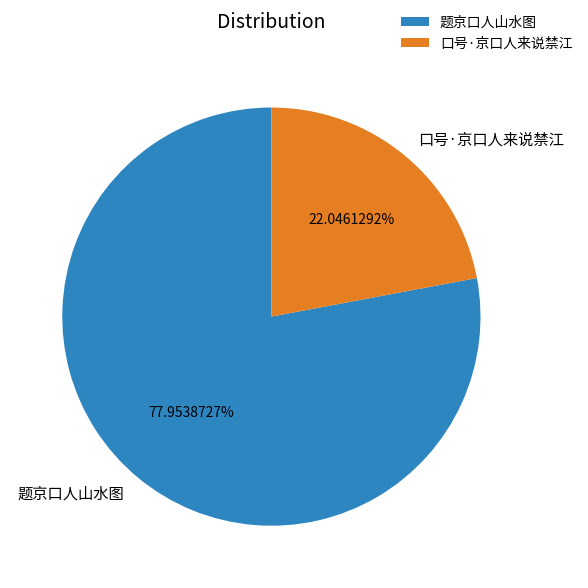

To the nearest percent, what is the combined percentage of 口号·京口人来说禁江 and 题京口人山水图?

100%